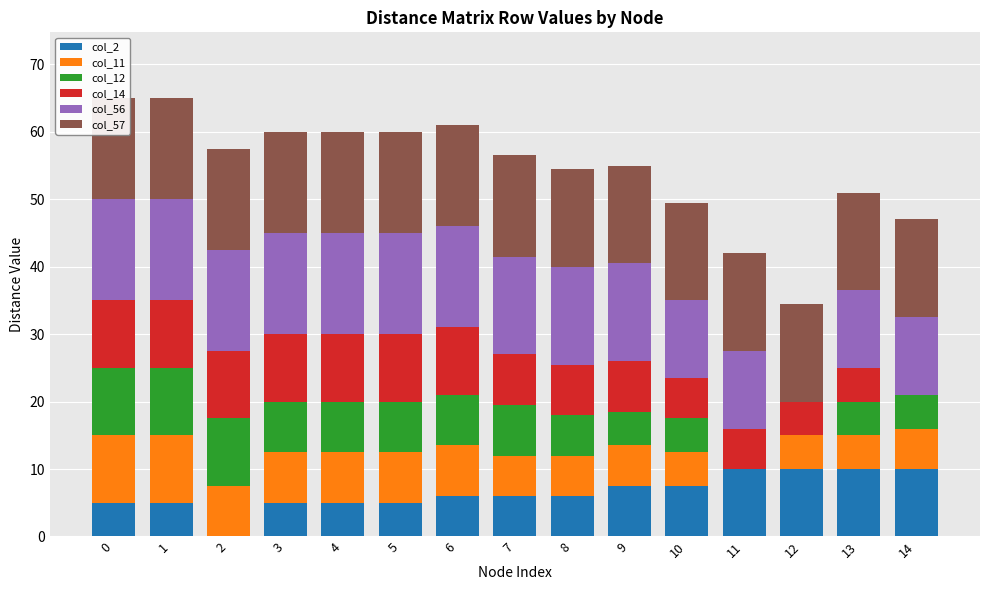

How many bars are there in total?

90